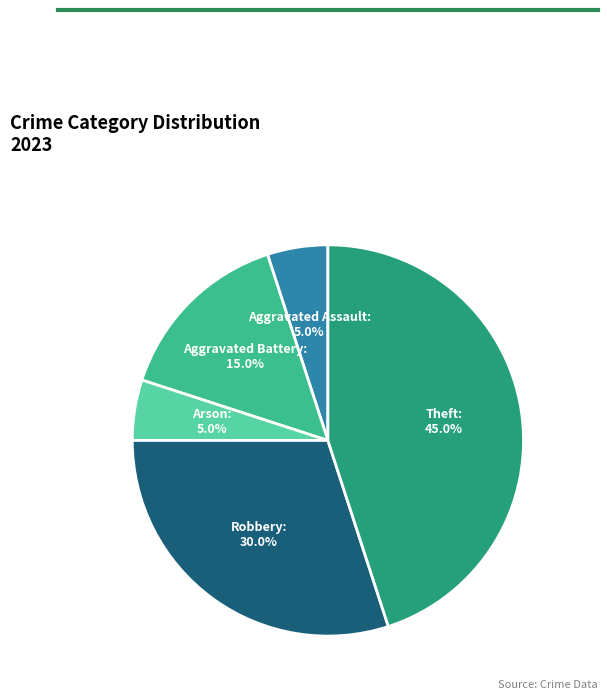

What portion of the pie excludes Aggravated Assault?

95.0%